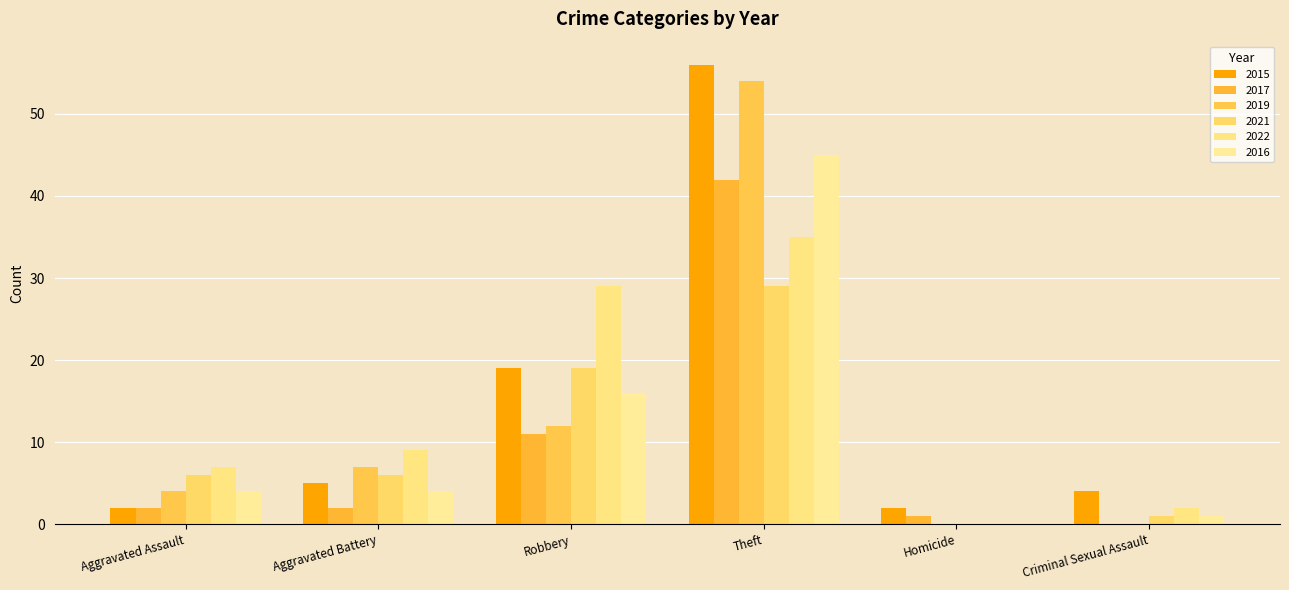

Read the 2021 value at Robbery.

19